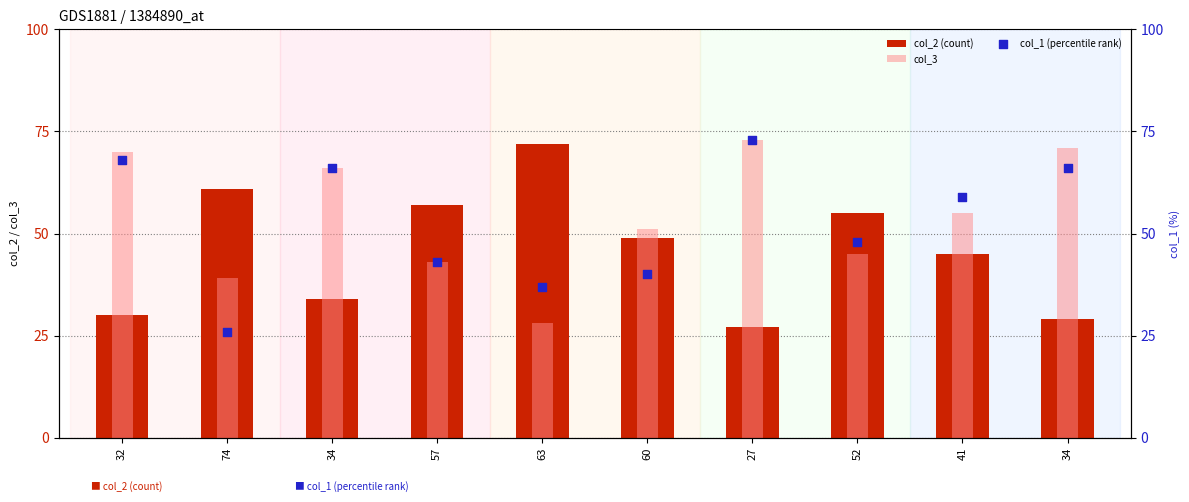

At how many categories does at least one series exceed 37?

10